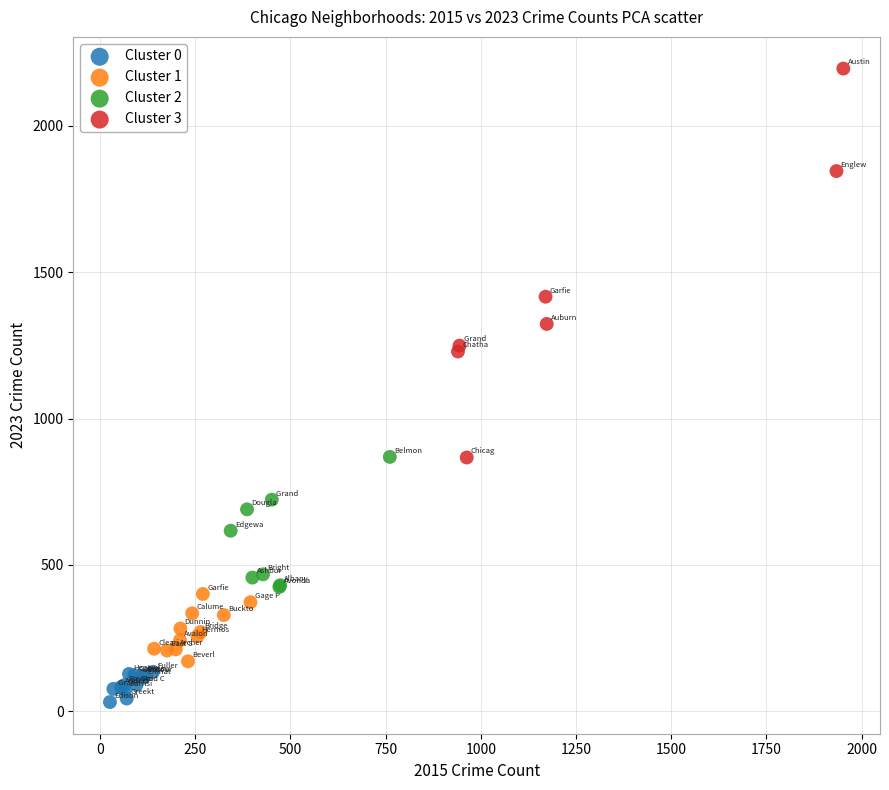

What are all the series names shown in the legend?

Cluster 0, Cluster 1, Cluster 2, Cluster 3